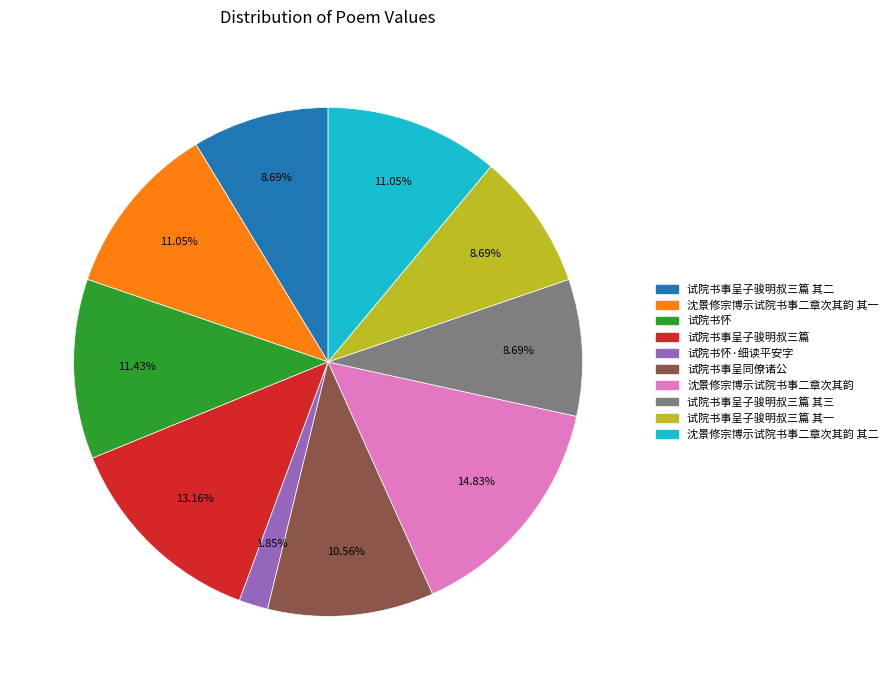

Does any single category account for the majority?

No